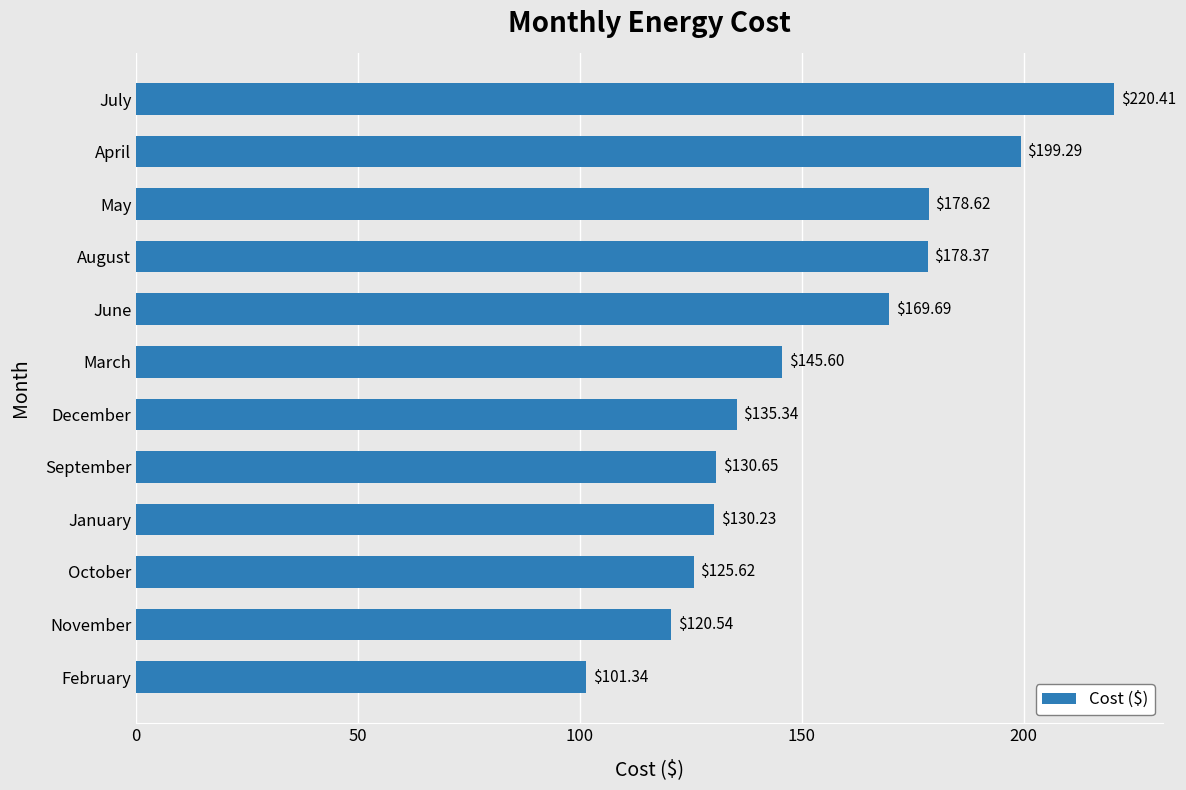

List the labels in order of value, smallest first.

February, November, October, January, September, December, March, June, August, May, April, July